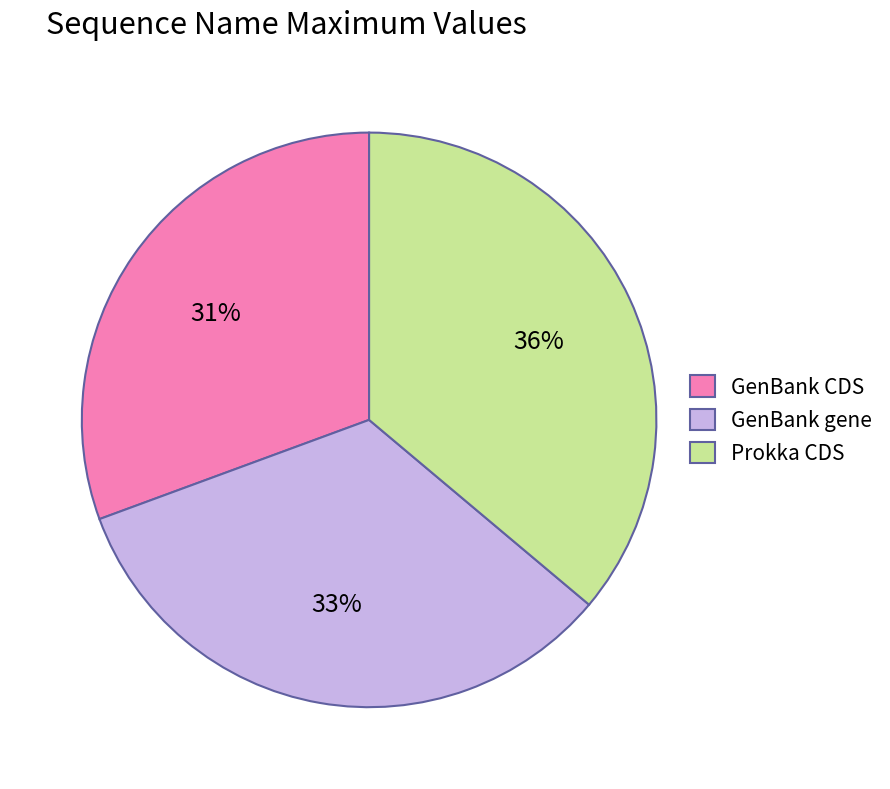

How many slices are in this pie chart?

3